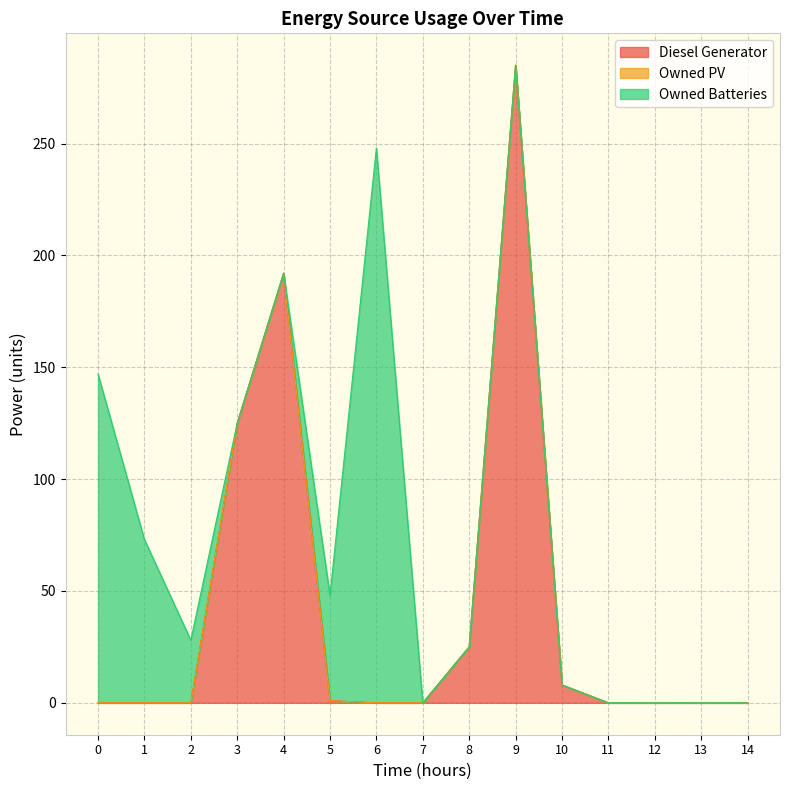

True or false: Owned PV has more than 1 interior local peaks.

False